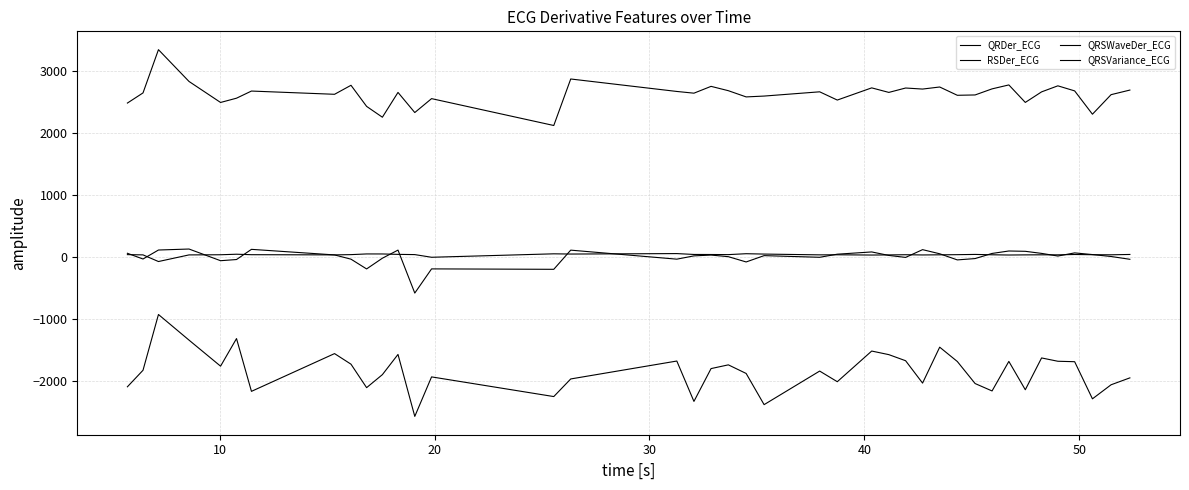

Rank the series by their maximum value, from highest to lowest.

QRDer_ECG, QRSWaveDer_ECG, QRSVariance_ECG, RSDer_ECG